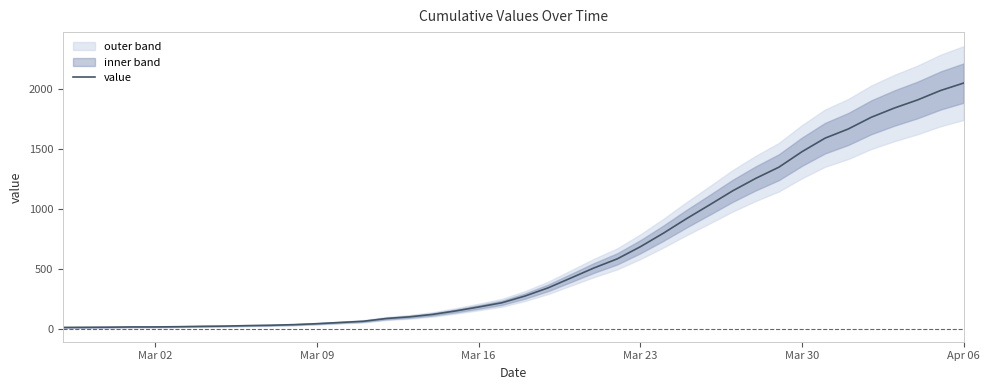

How many lines are shown in the chart?

1